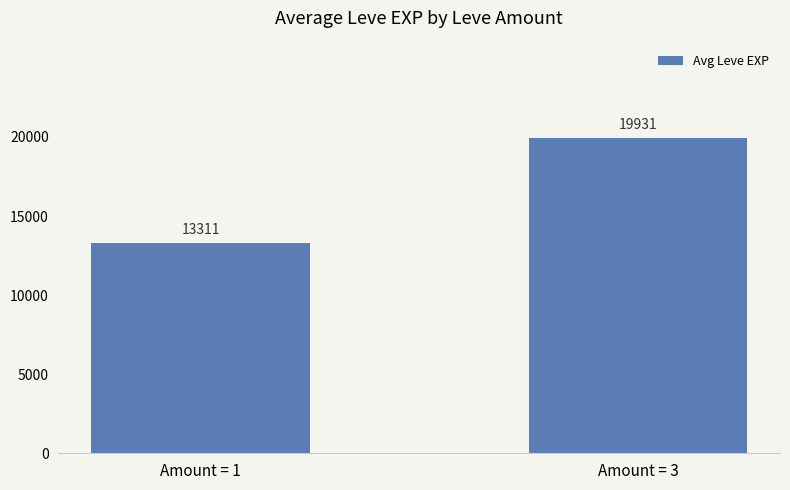

The chart shows a value of 34735.8 at Amount = 3. True or false?

False